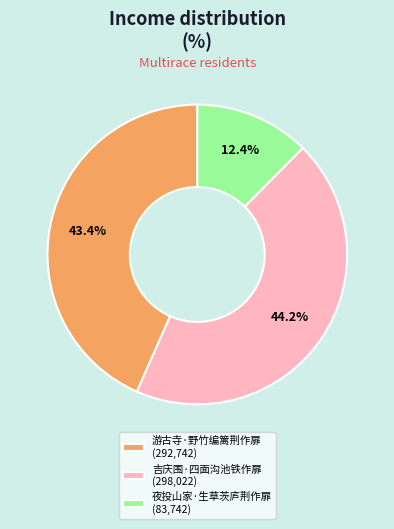

How many slices are in this pie chart?

3